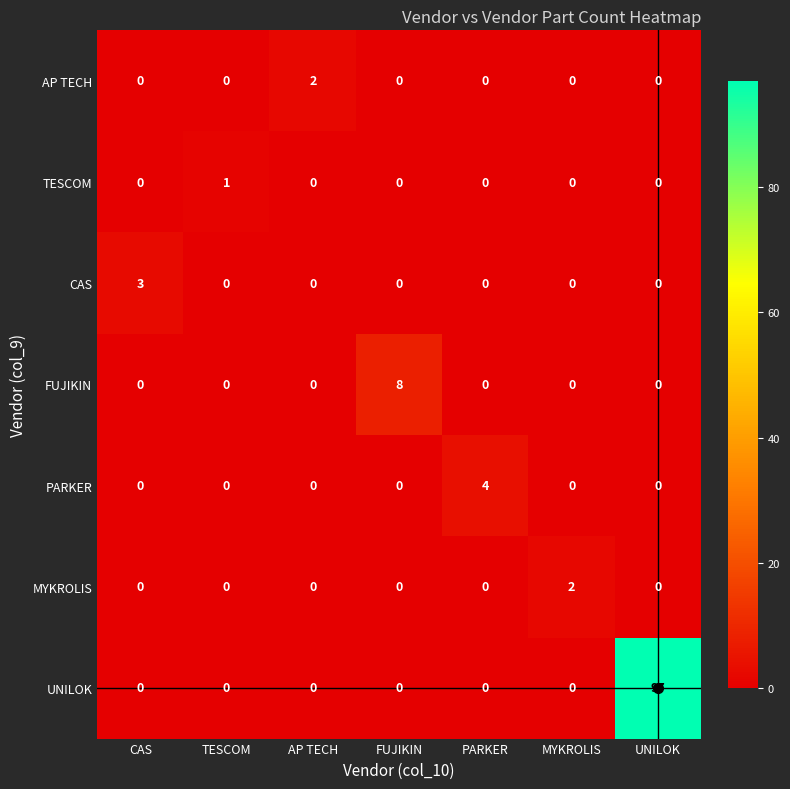

The value of MYKROLIS at FUJIKIN is 0. True or false?

True